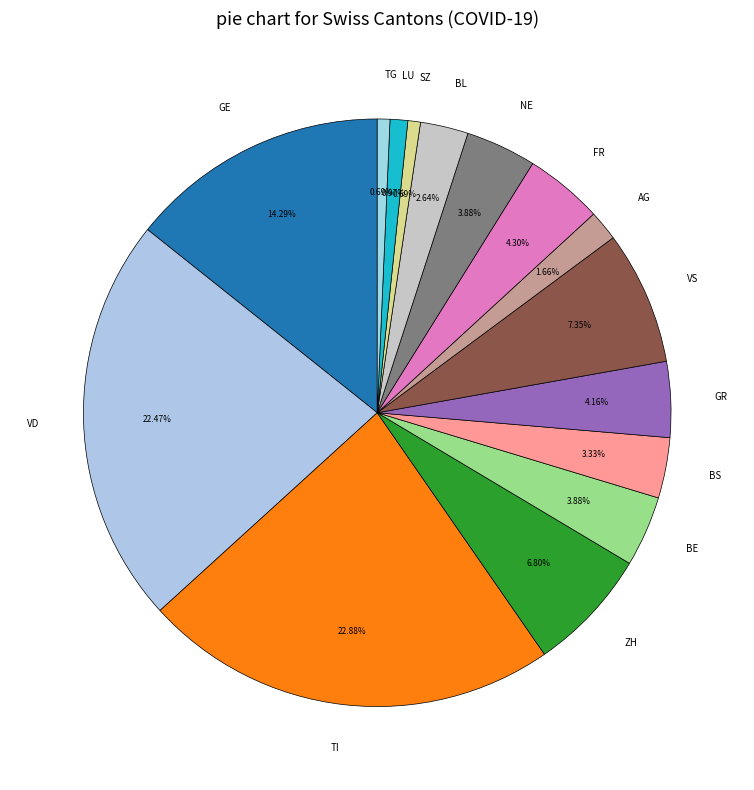

To the nearest percent, what percentage of the pie is SZ?

1%